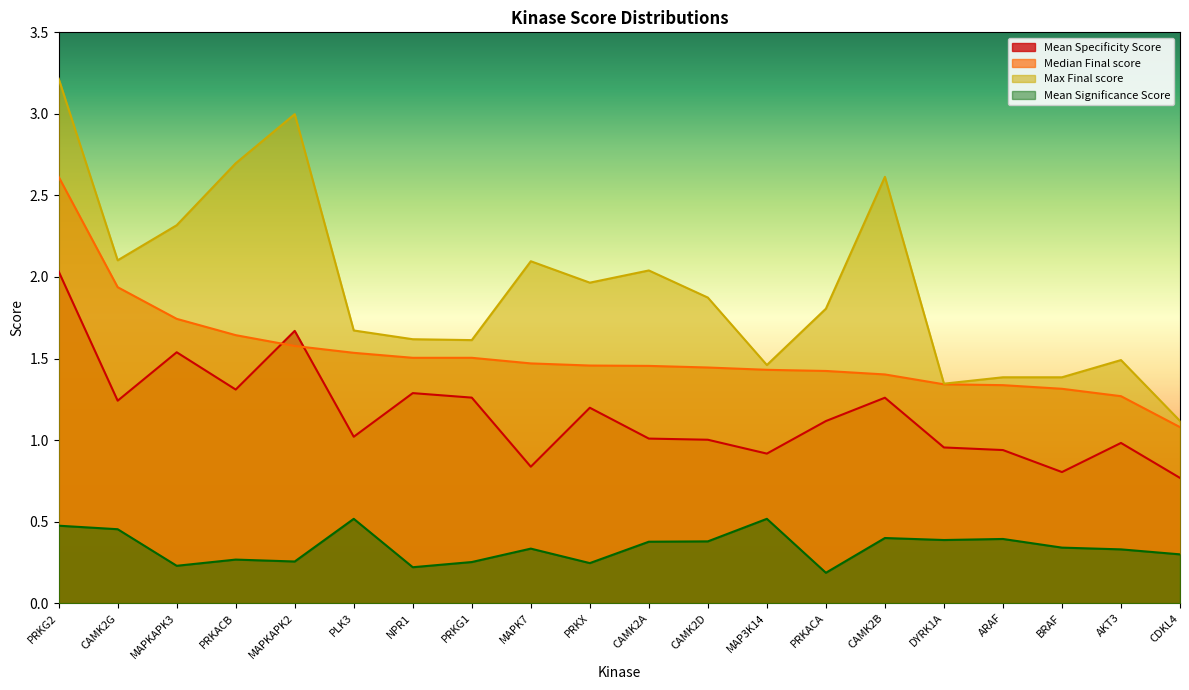

How many lines are shown in the chart?

4